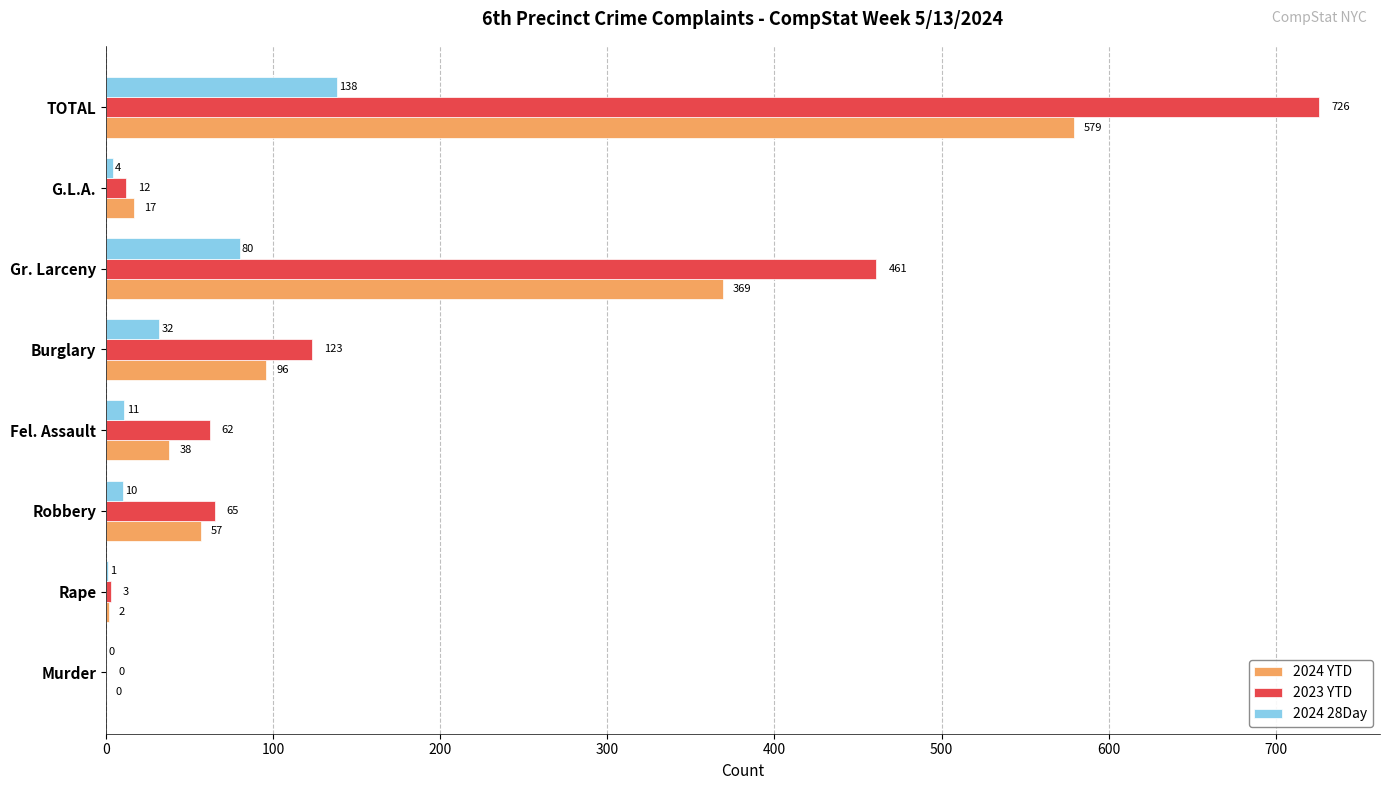

What is the highest value of the 2024 YTD series?

579